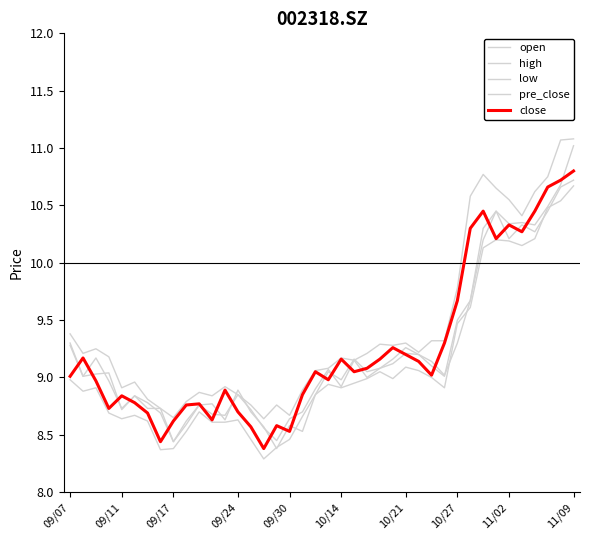

Does the chart have visible grid lines?

No